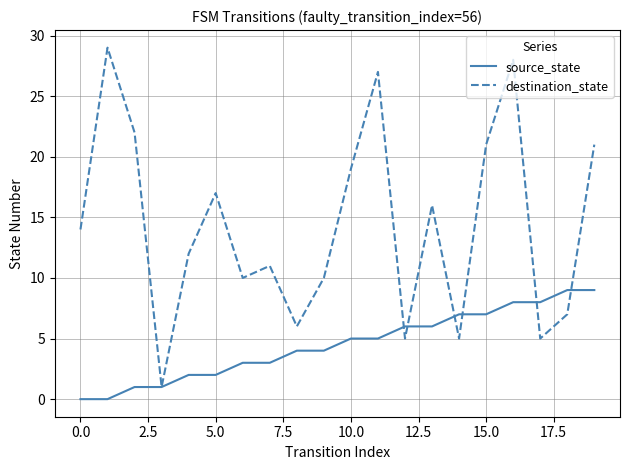

What is the difference between the maximum and second lowest values in the source_state series?

9